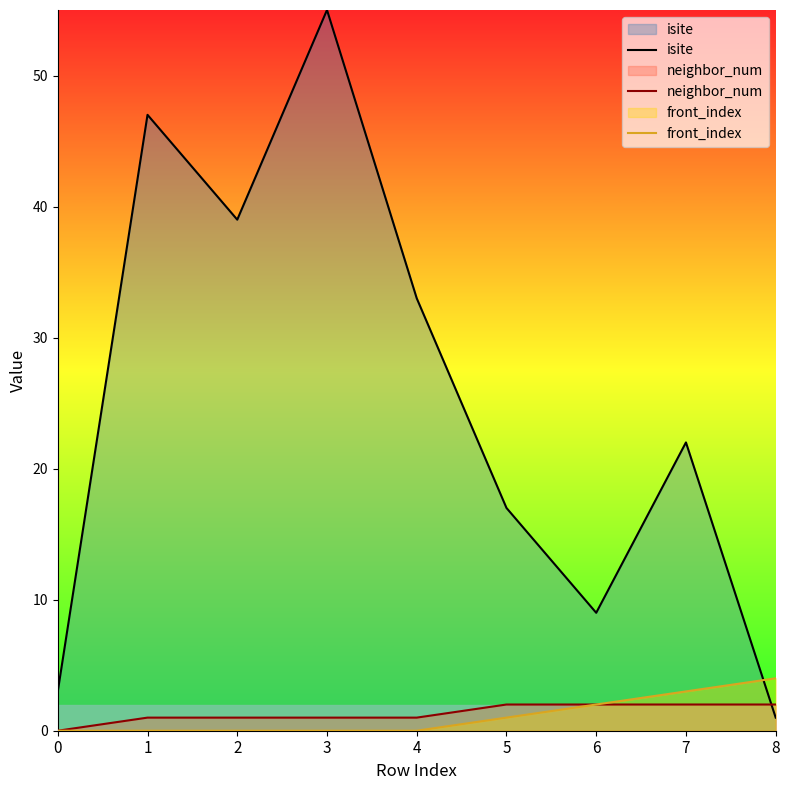

Is it true that isite equals 1 at 8?

True